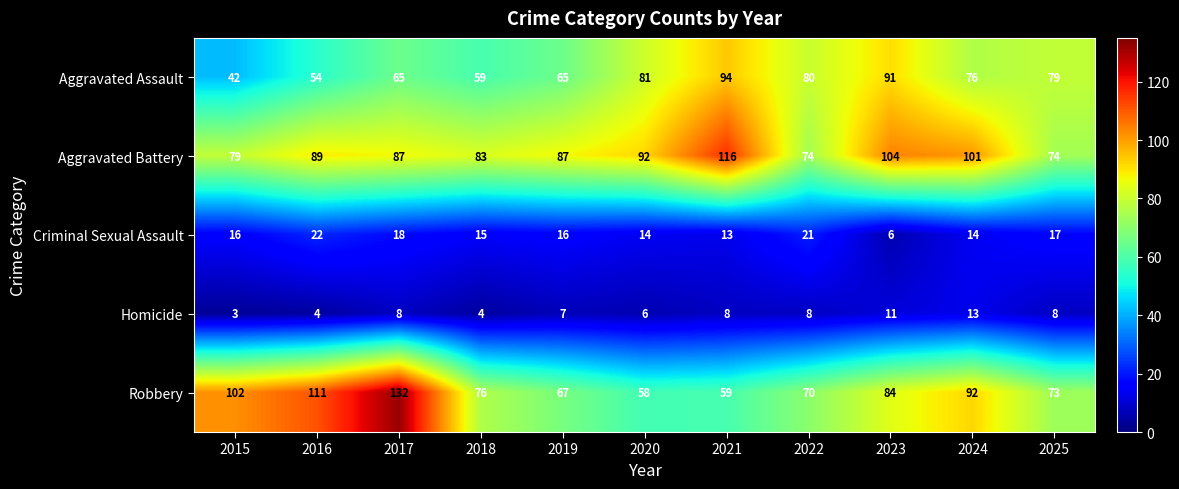

How many series are shown in this chart?

5